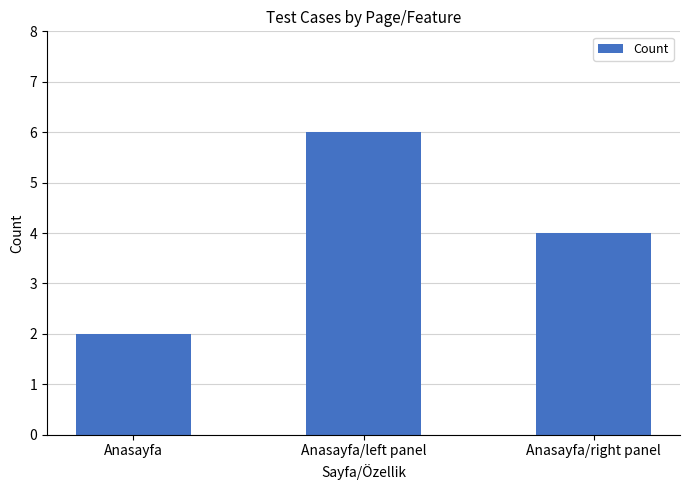

True or false: the data shows 5 at Anasayfa/right panel.

False